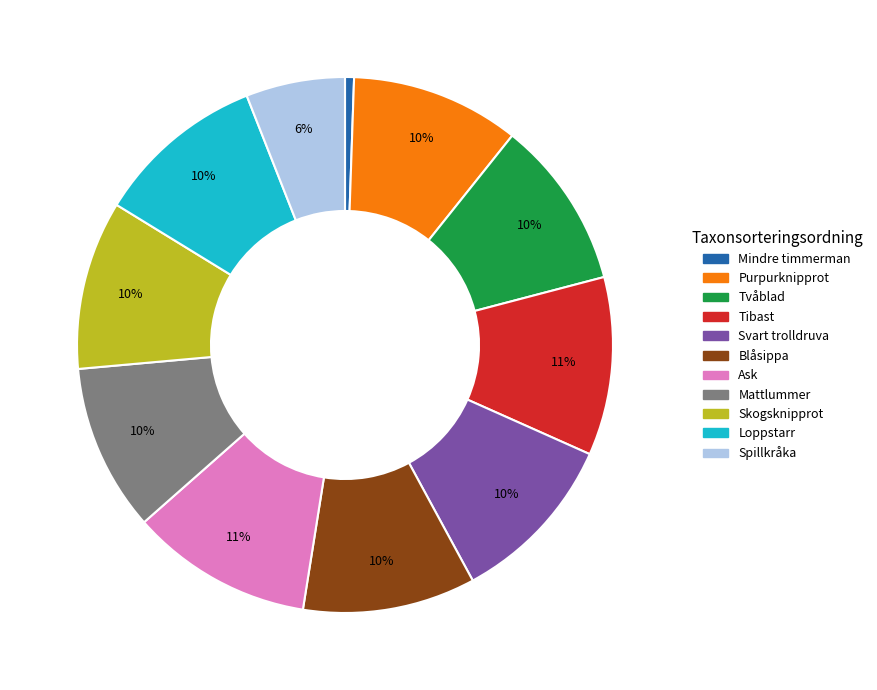

How many segments does this pie chart have?

11